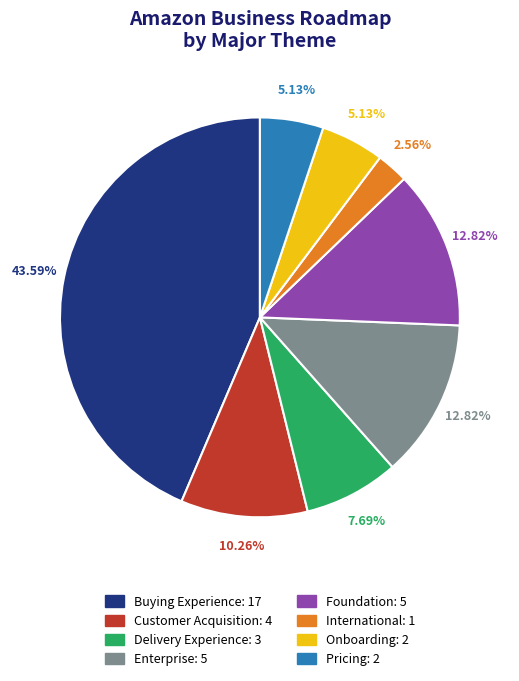

Is it true that Onboarding is 5% of the pie?

True